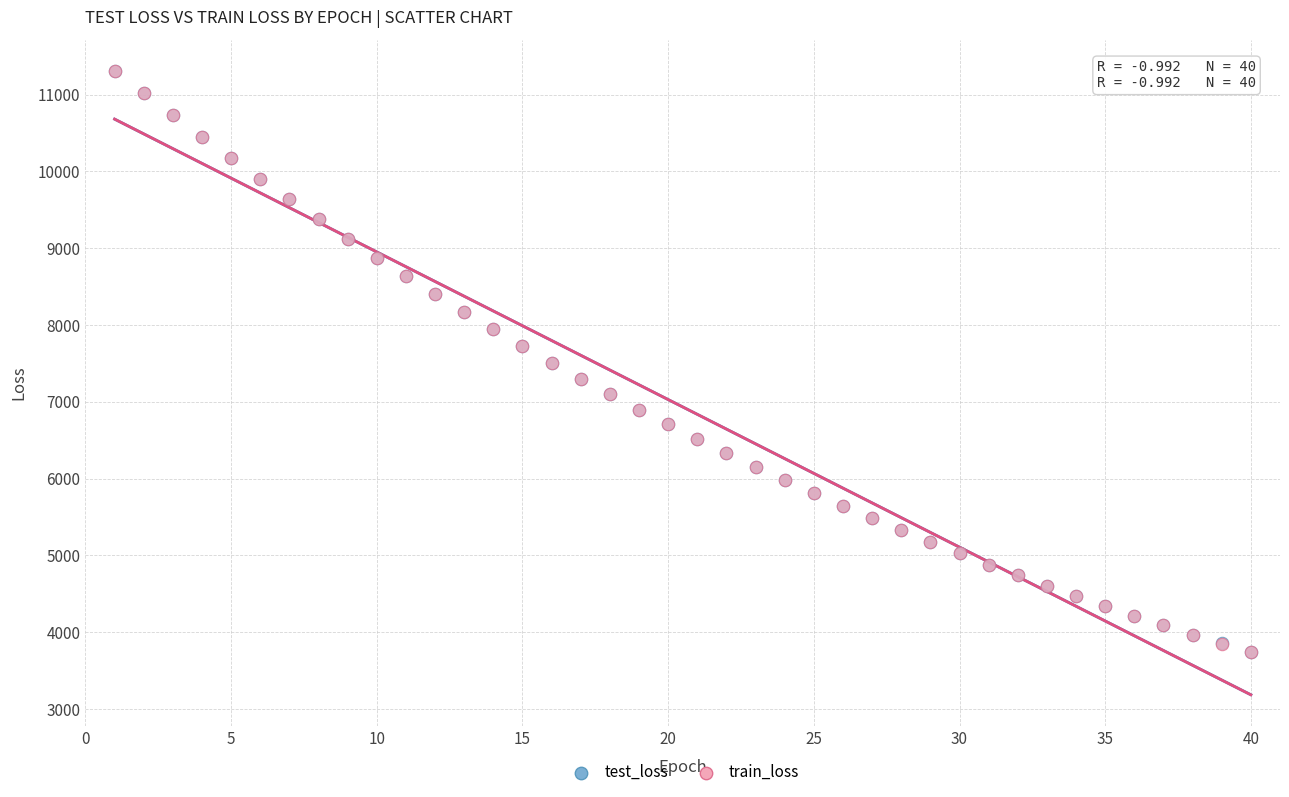

What are all the series names shown in the legend?

test_loss, train_loss